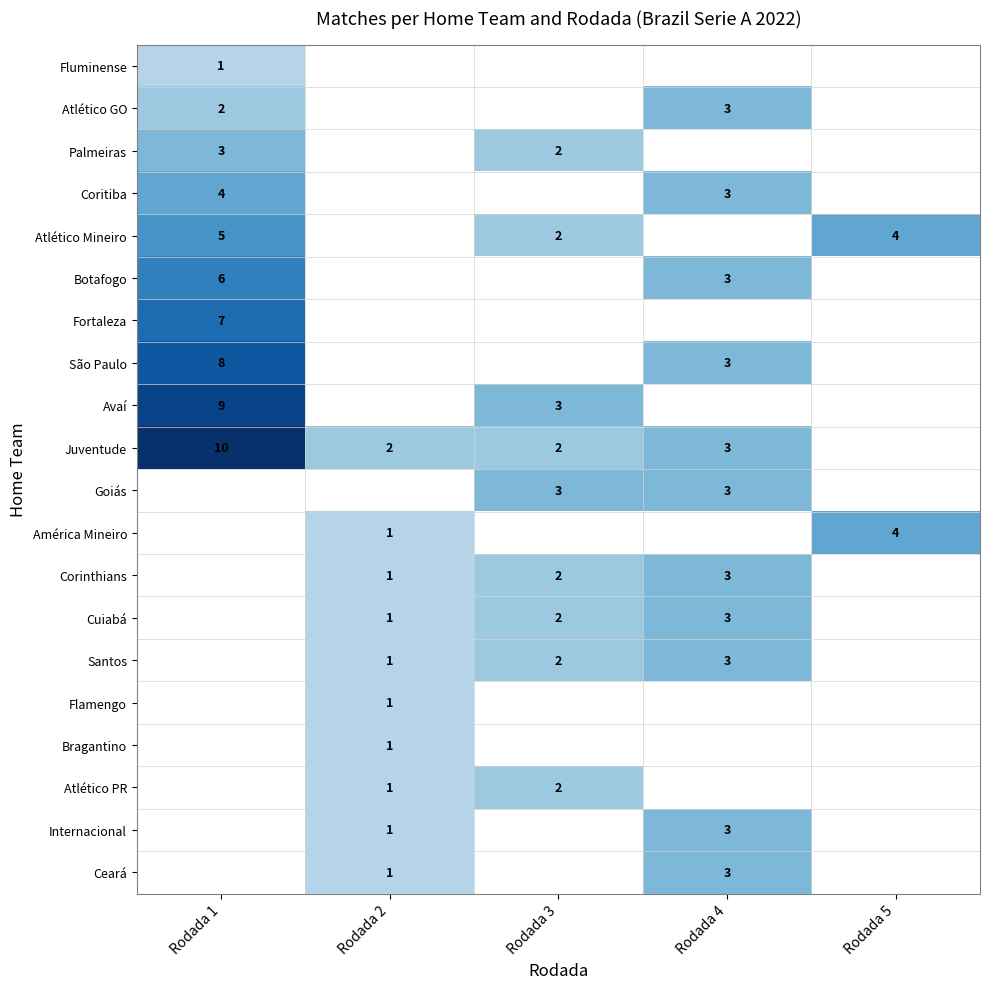

Which has a higher value, Rodada 5 or Rodada 1?

Rodada 1